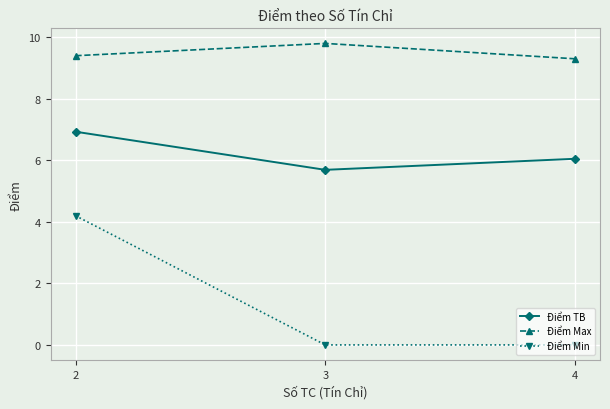

Rank the series by their average value, from lowest to highest.

Điểm Min, Điểm TB, Điểm Max